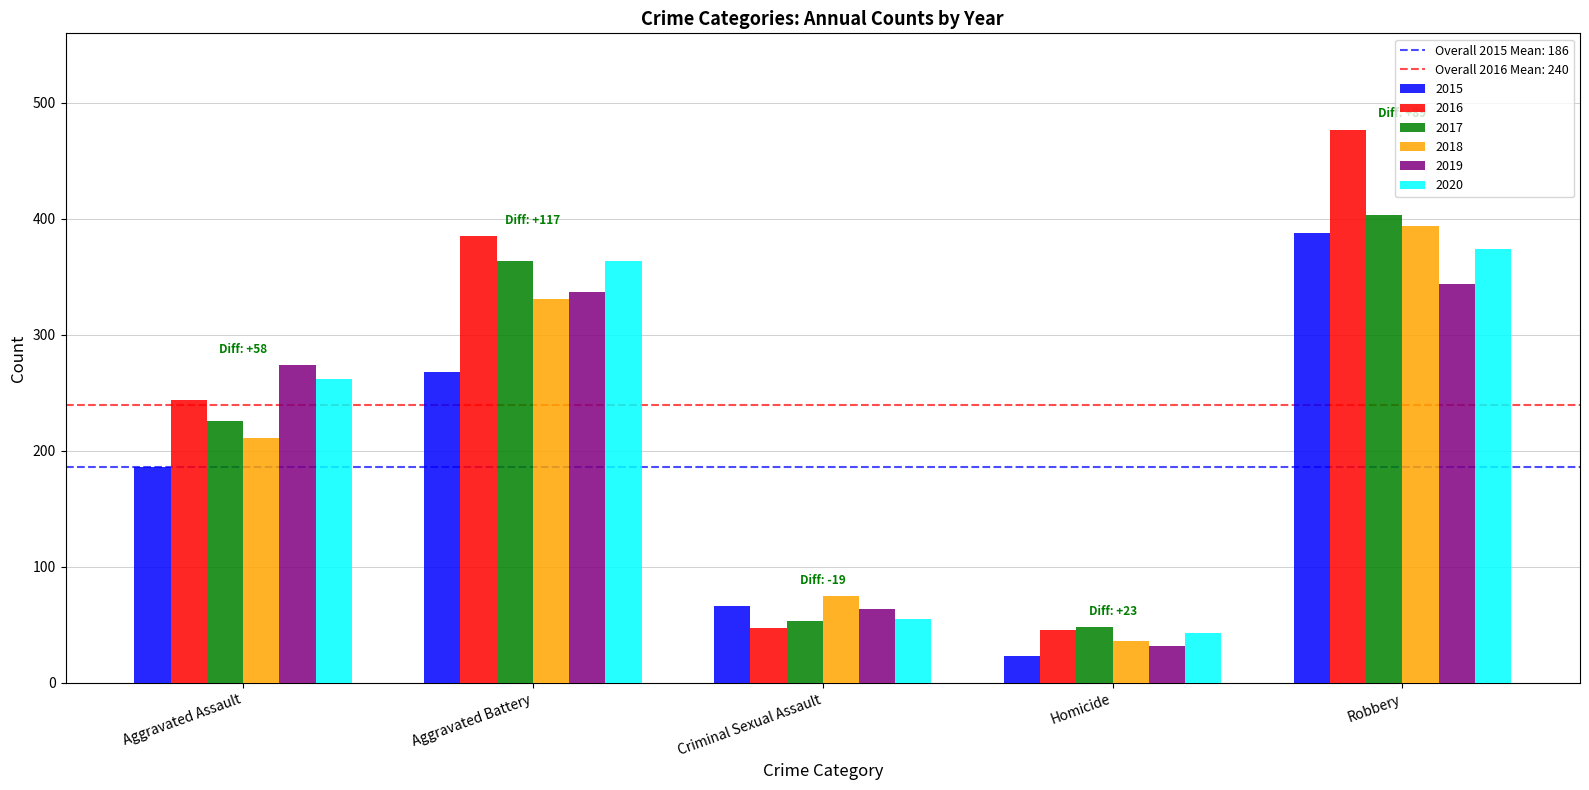

At Robbery, list the series in order from smallest to largest.

2019, 2020, 2015, 2018, 2017, 2016